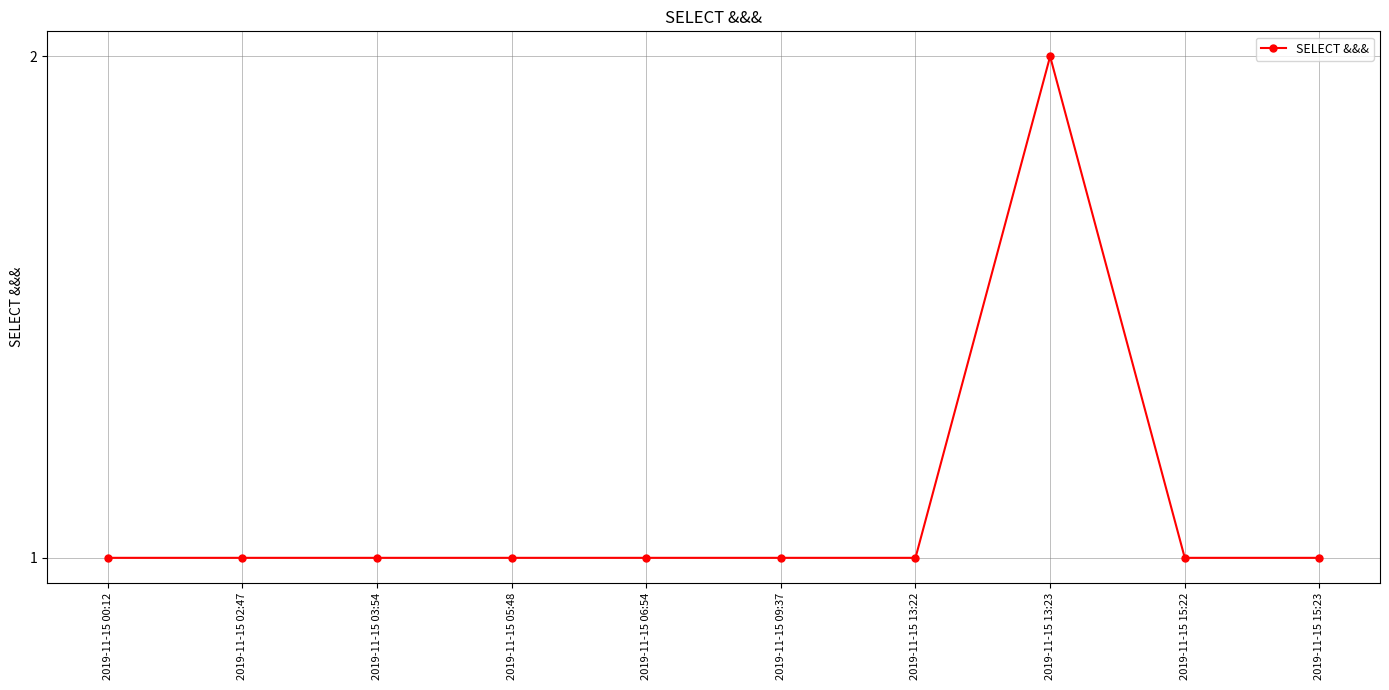

Which label corresponds to the largest value in the chart?

2019-11-15 13:23